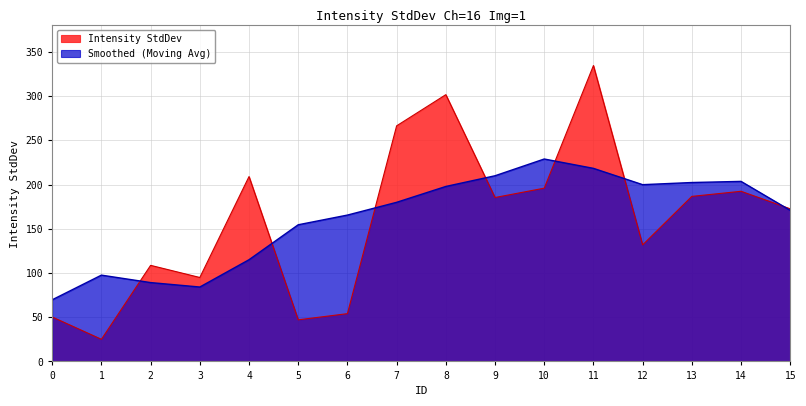

At which label does the data first exceed 185?

4